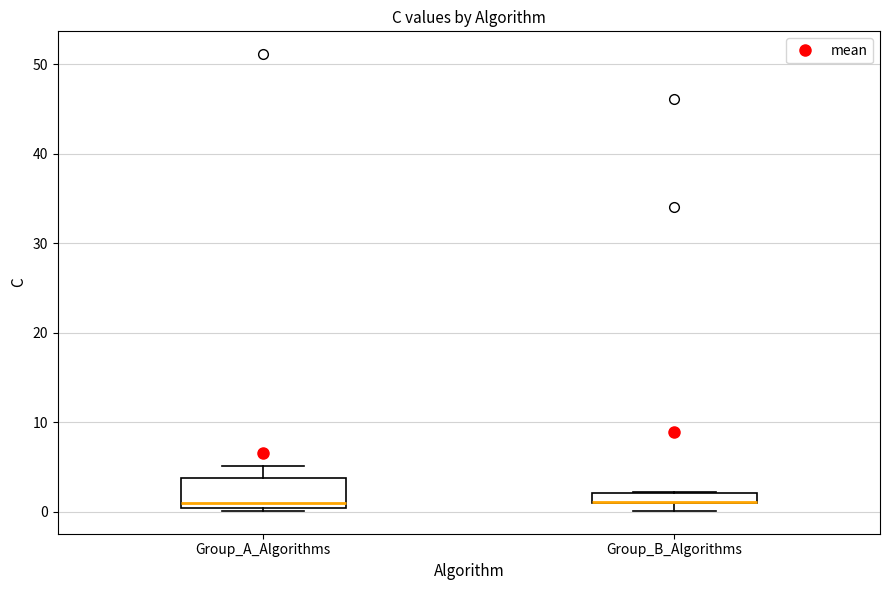

Where is the lower edge of the box for Group_B_Algorithms on the y-axis? The values are not printed on the chart, so give them approximately, as read against the axis.

1